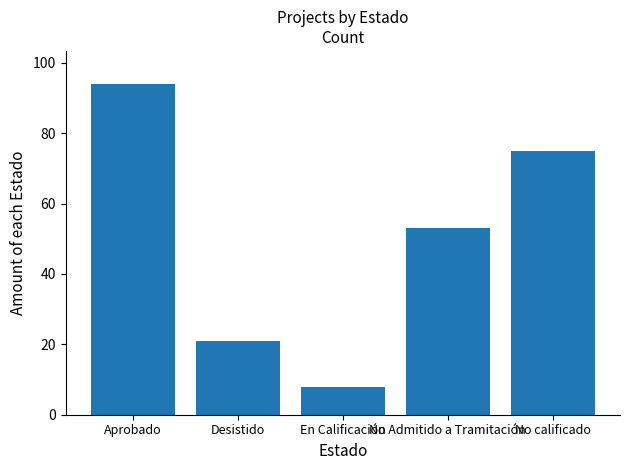

What is the smallest value displayed?

8